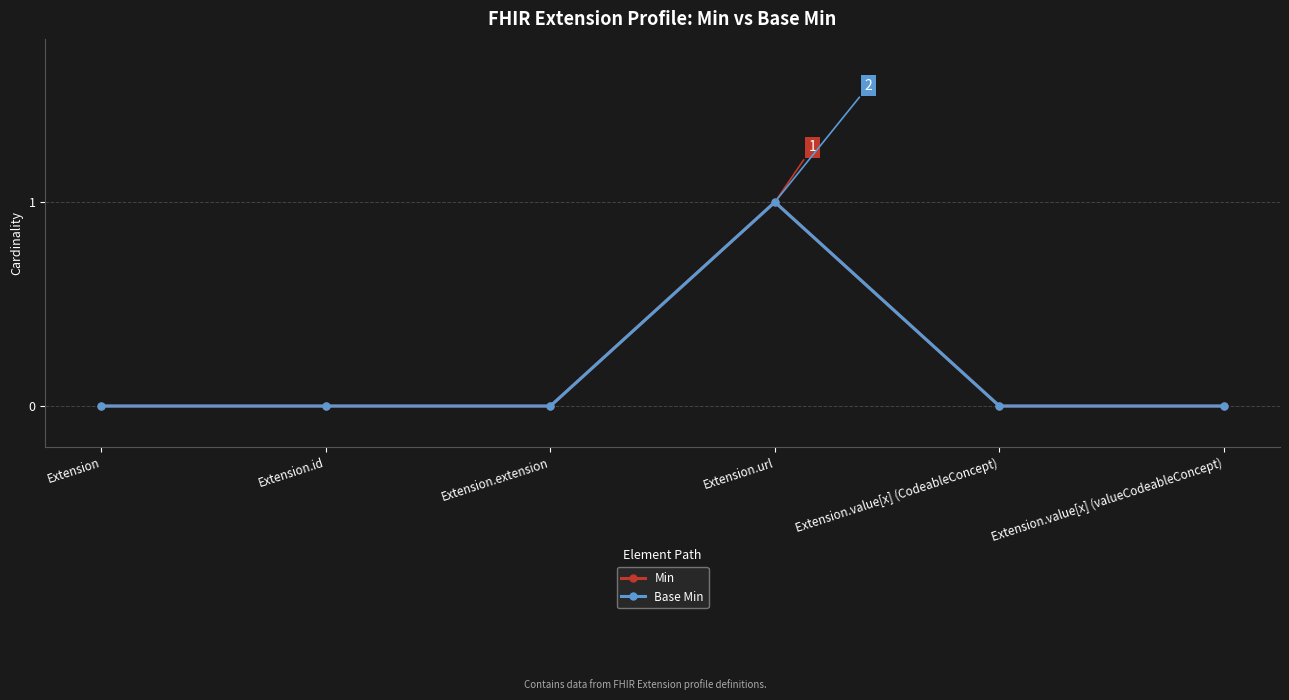

Does the chart have visible grid lines?

Yes